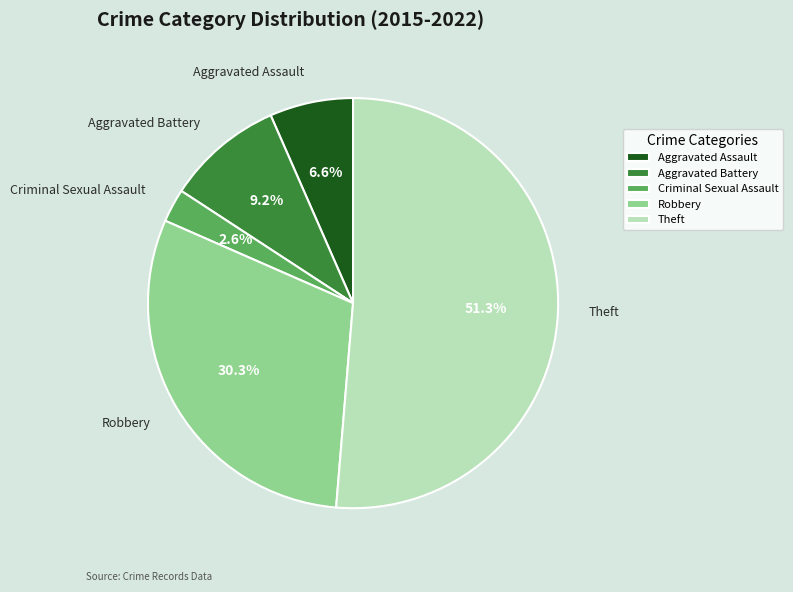

To the nearest percent, what percentage of the pie is Aggravated Battery?

9%